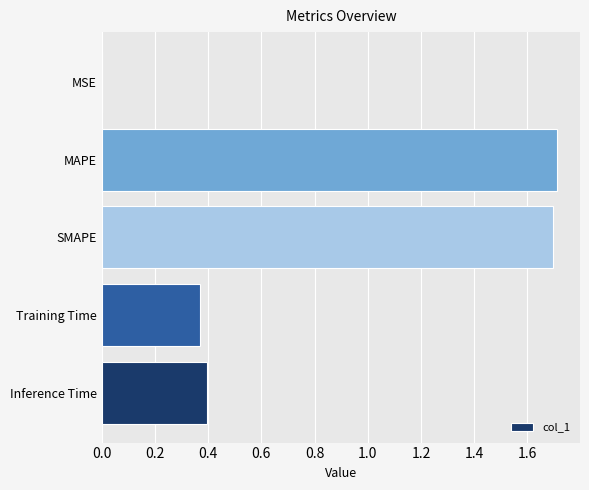

What is the greatest value displayed?

1.7